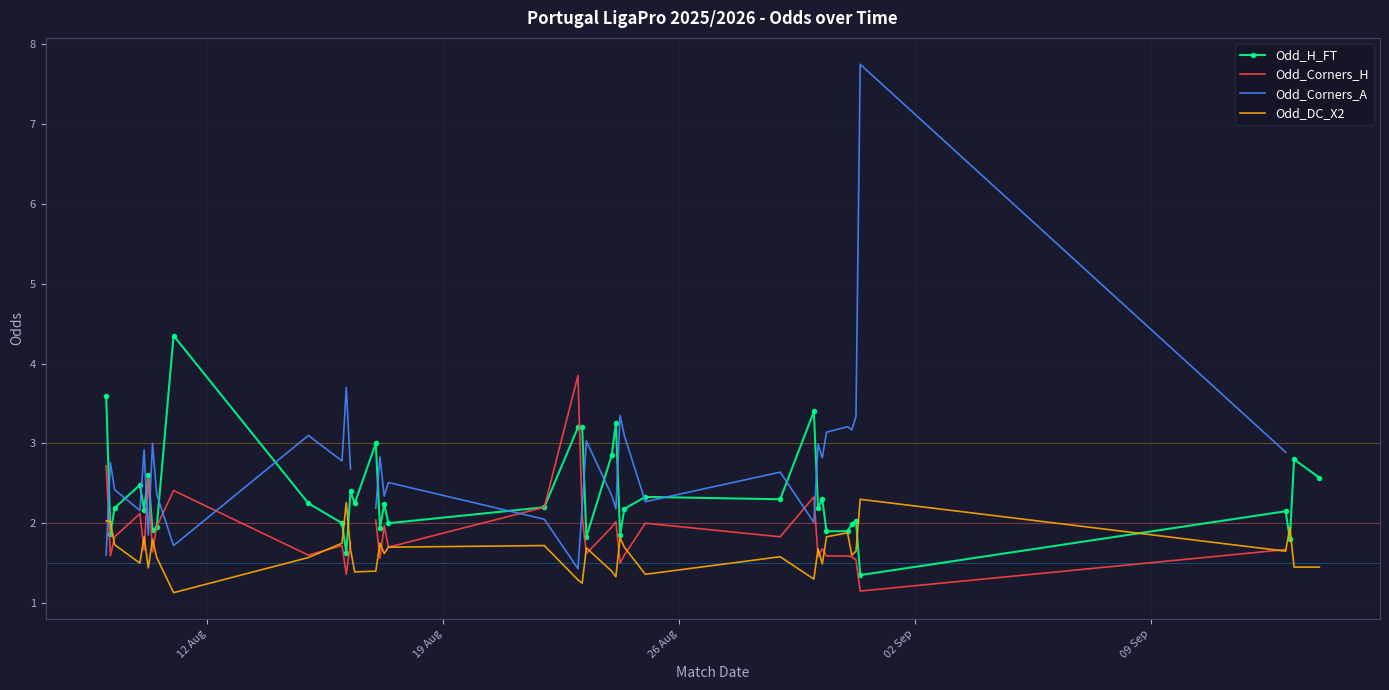

What is the lowest value of the Odd_DC_X2 series?

1.1